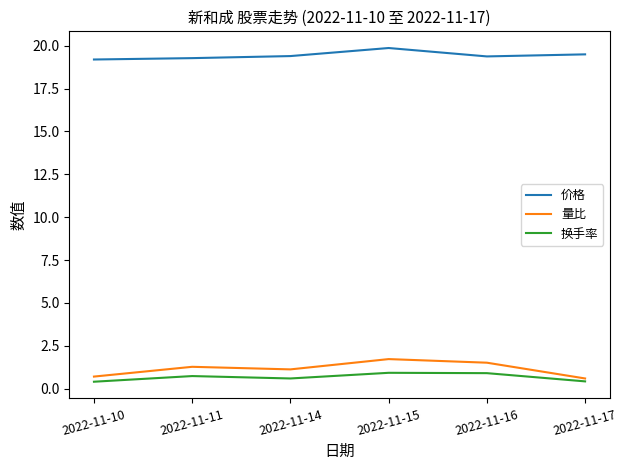

True or false: 换手率 and 价格 intersect in this chart.

False